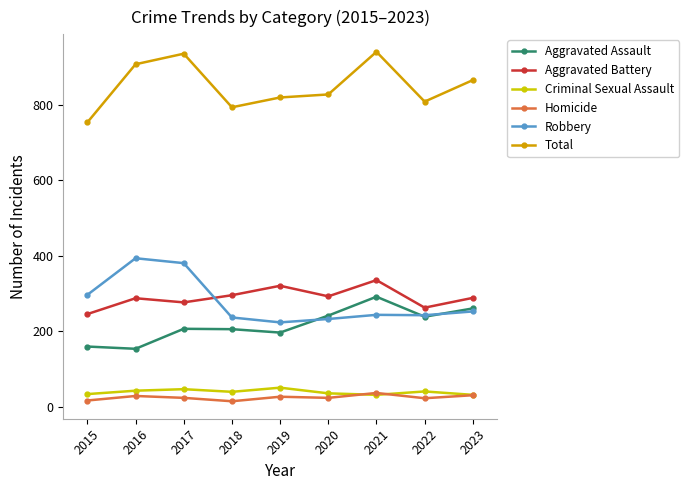

How many data points in Robbery are less than 244?

4